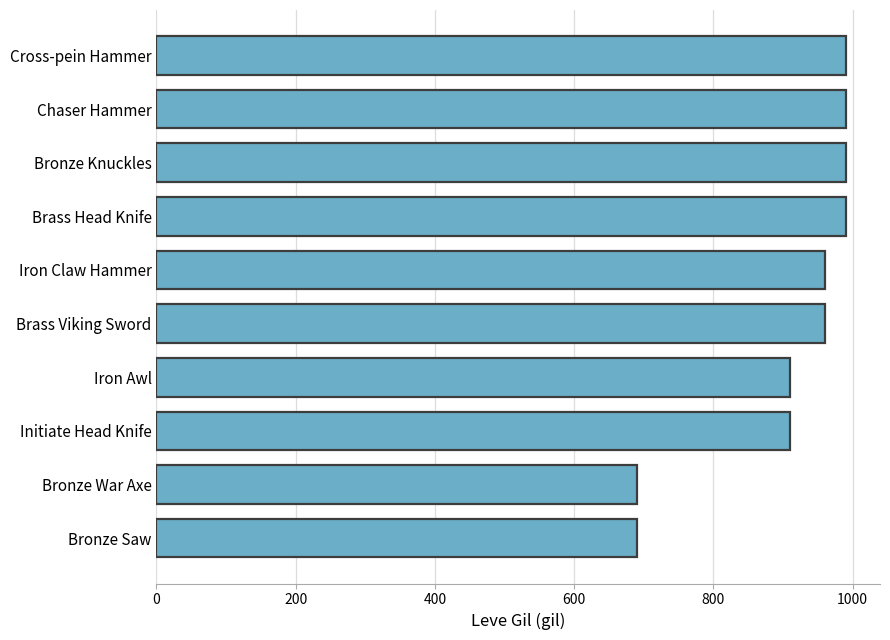

Between Brass Viking Sword and Iron Awl, which is larger?

Brass Viking Sword